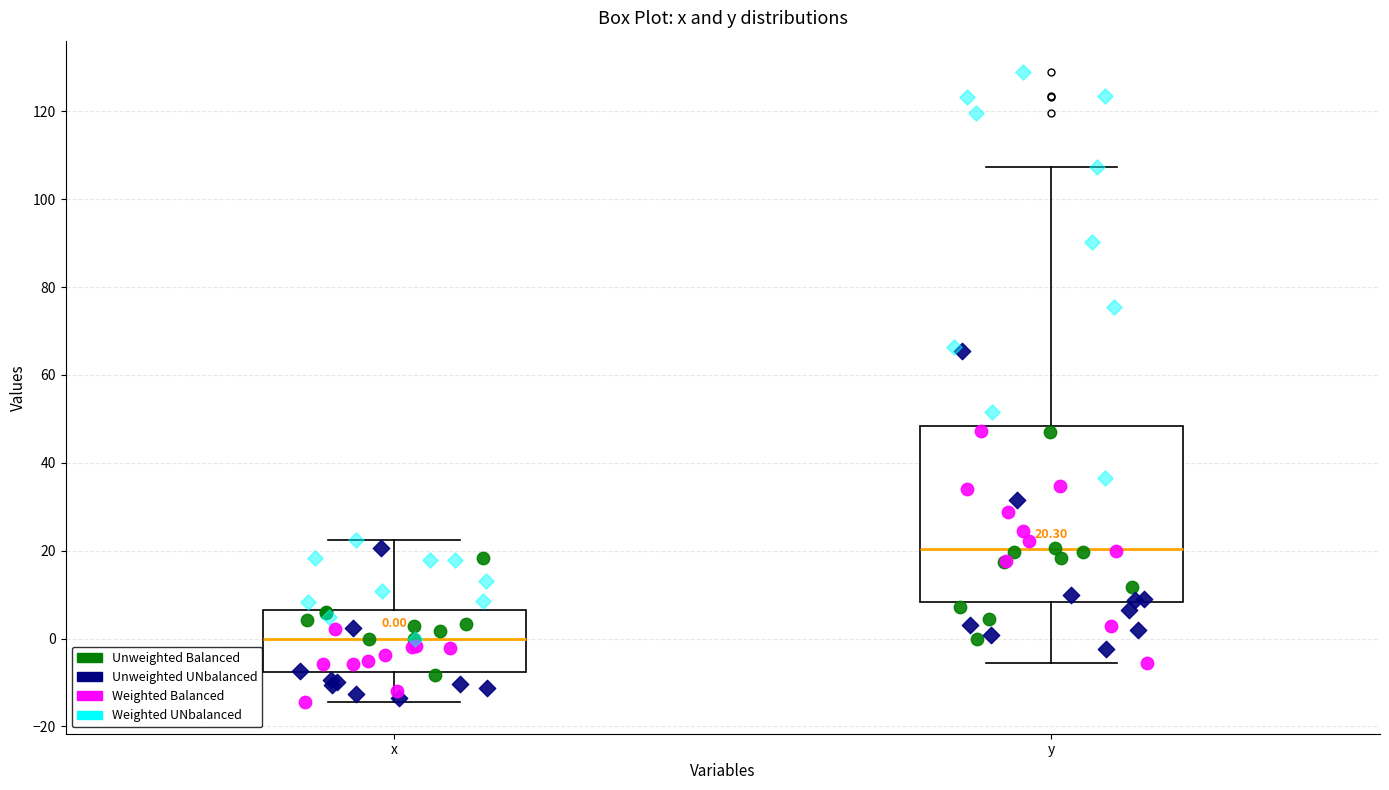

Which box's median line is the highest?

y